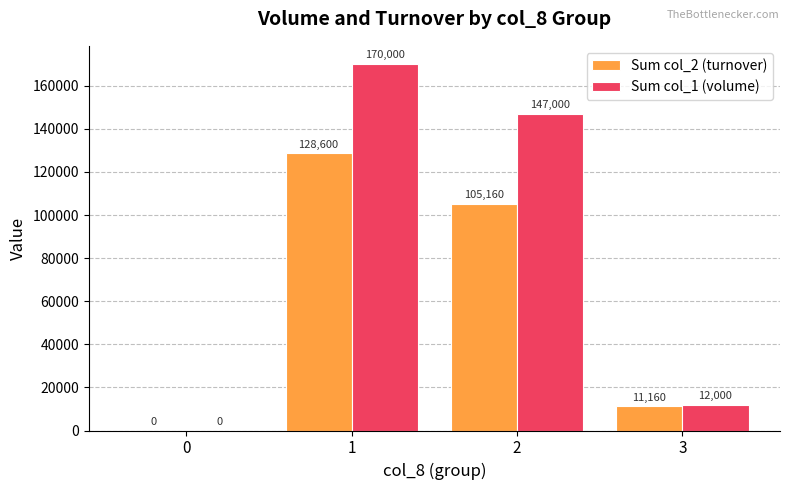

Which series has the largest total across all categories?

Sum col_1 (volume)